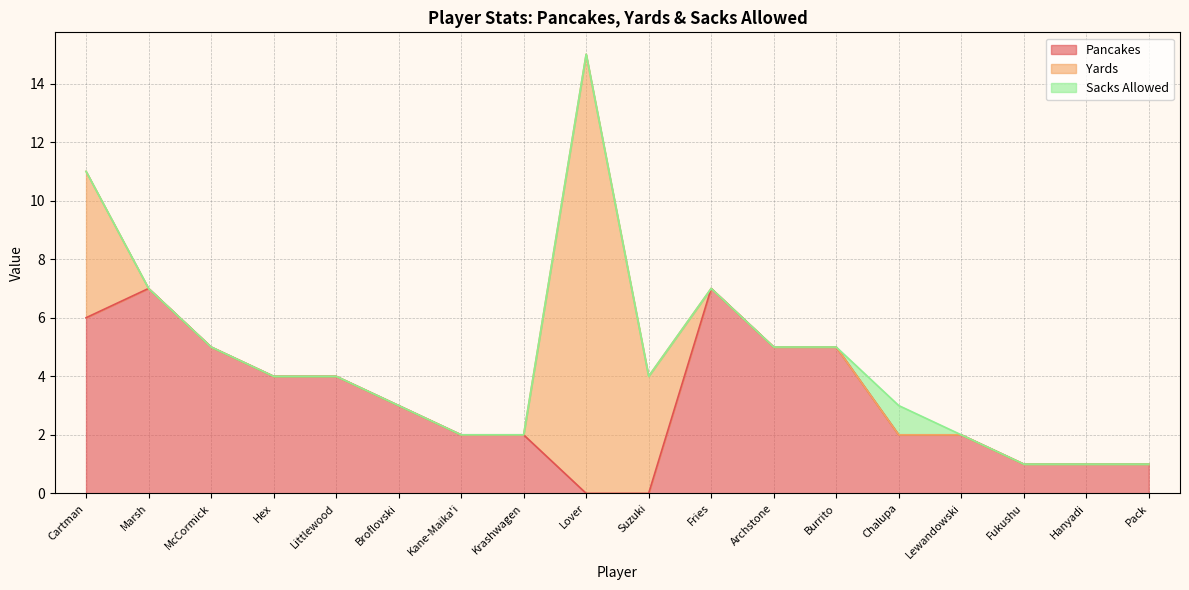

At how many categories does at least one series exceed 5?

4